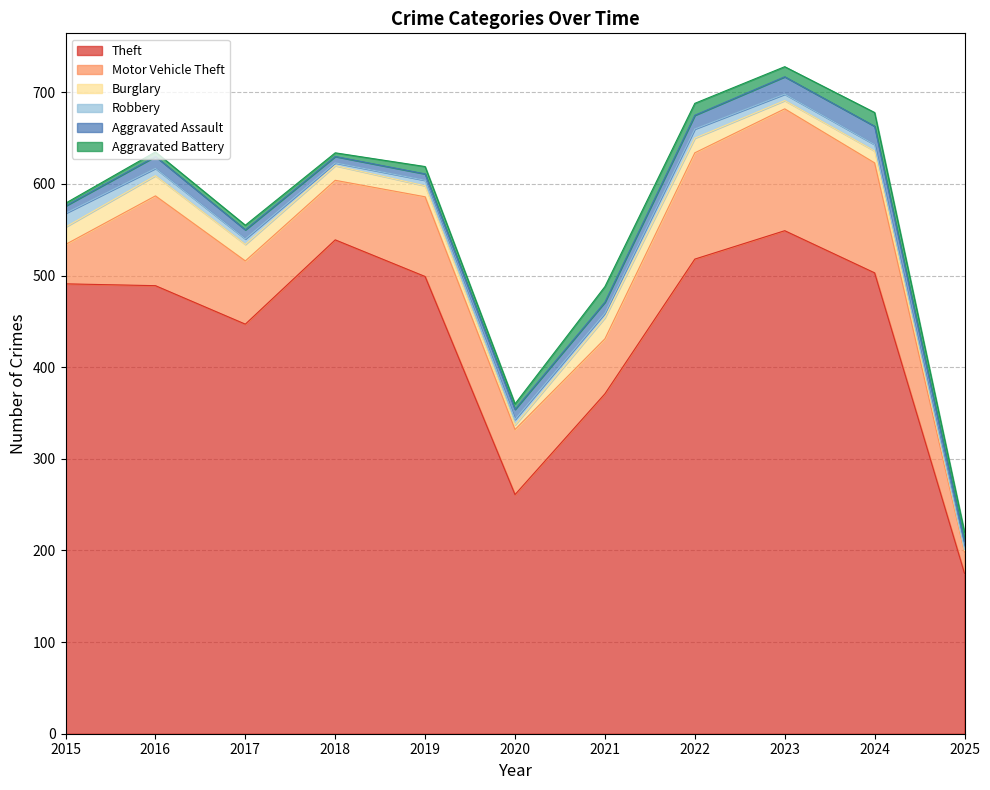

True or false: Theft and Aggravated Battery intersect in this chart.

False